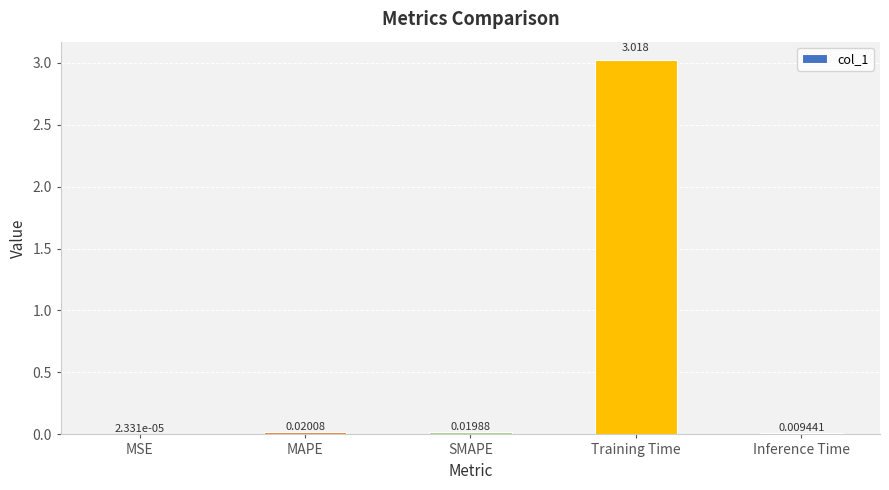

Between MAPE and SMAPE, which is larger?

MAPE